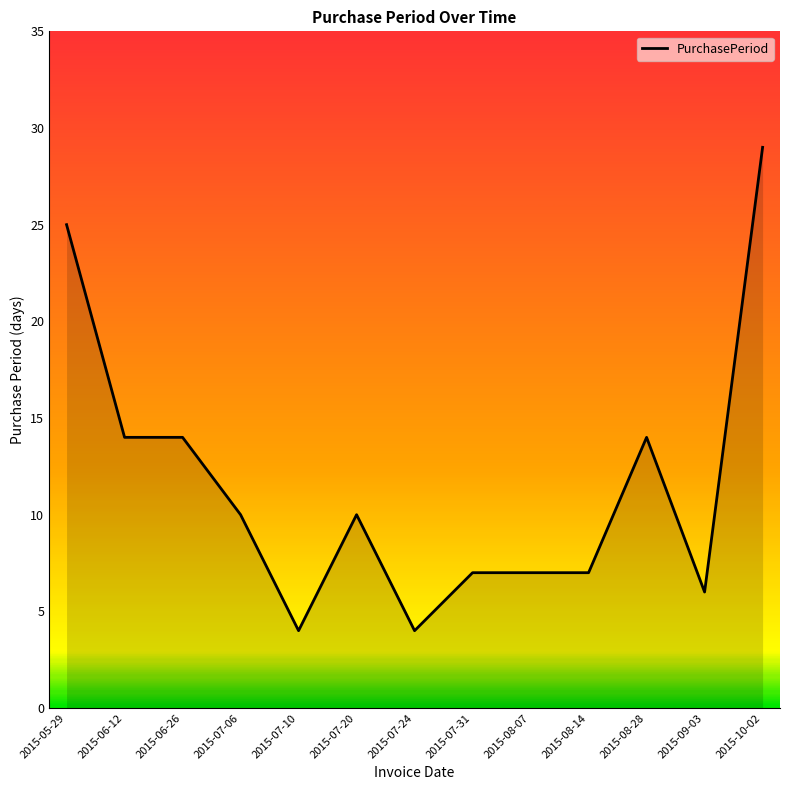

Reading left to right, list all the values displayed in this chart.

2015-05-29=25	2015-06-12=14	2015-06-26=14	2015-07-06=10	2015-07-10=4	2015-07-20=10	2015-07-24=4	2015-07-31=7	2015-08-07=7	2015-08-14=7	2015-08-28=14	2015-09-03=6	2015-10-02=29